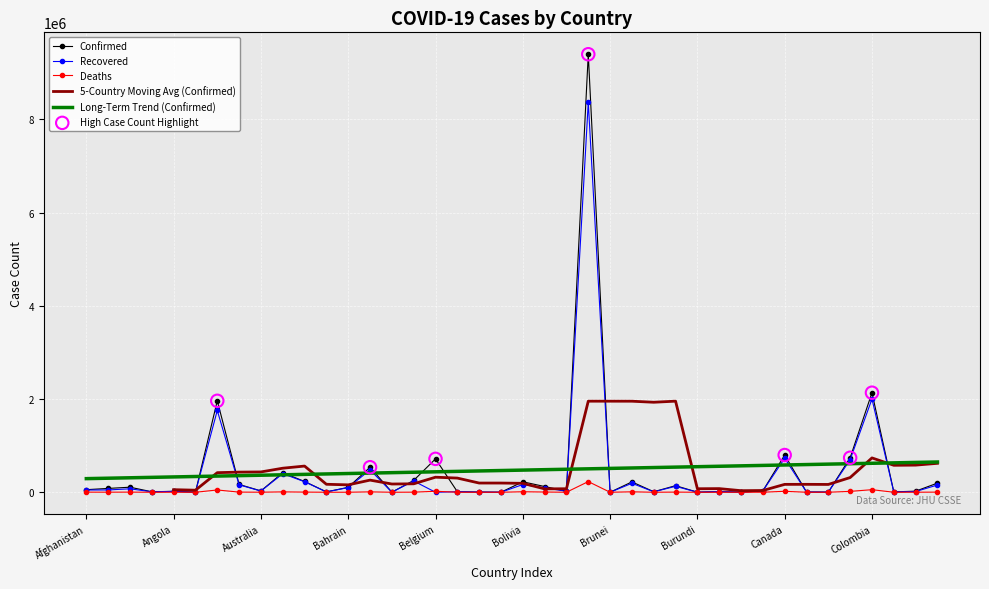

At how many categories does at least one series exceed 4404702?

1